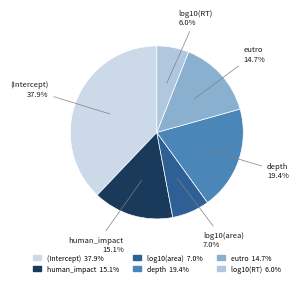

To the nearest percent, what is the combined percentage of eutro and (Intercept)?

53%